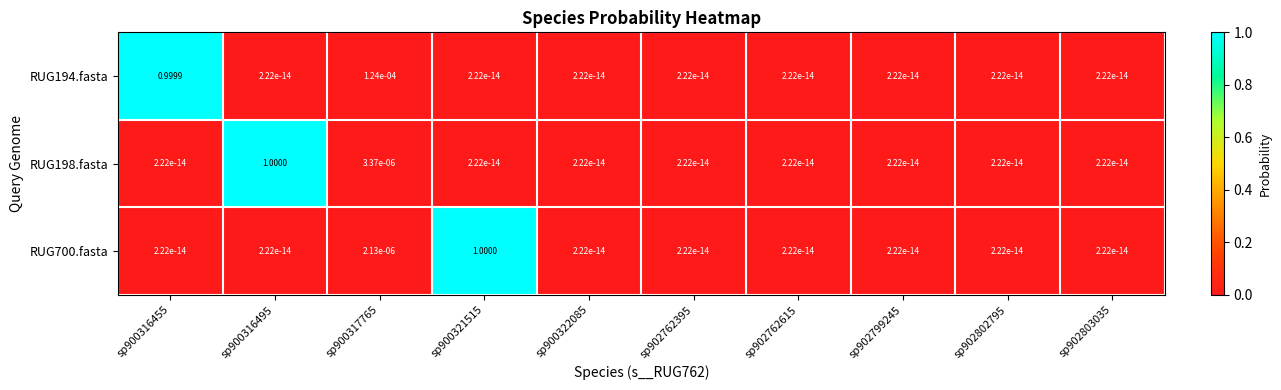

Reading left to right, list all the values displayed in this chart.

RUG194.fasta: sp900316455=1.0	sp900316495=0.0	sp900317765=0.0	sp900321515=0.0	sp900322085=0.0	sp902762395=0.0	sp902762615=0.0	sp902799245=0.0	sp902802795=0.0	sp902803035=0.0
RUG198.fasta: sp900316455=0.0	sp900316495=1.0	sp900317765=0.0	sp900321515=0.0	sp900322085=0.0	sp902762395=0.0	sp902762615=0.0	sp902799245=0.0	sp902802795=0.0	sp902803035=0.0
RUG700.fasta: sp900316455=0.0	sp900316495=0.0	sp900317765=0.0	sp900321515=1.0	sp900322085=0.0	sp902762395=0.0	sp902762615=0.0	sp902799245=0.0	sp902802795=0.0	sp902803035=0.0